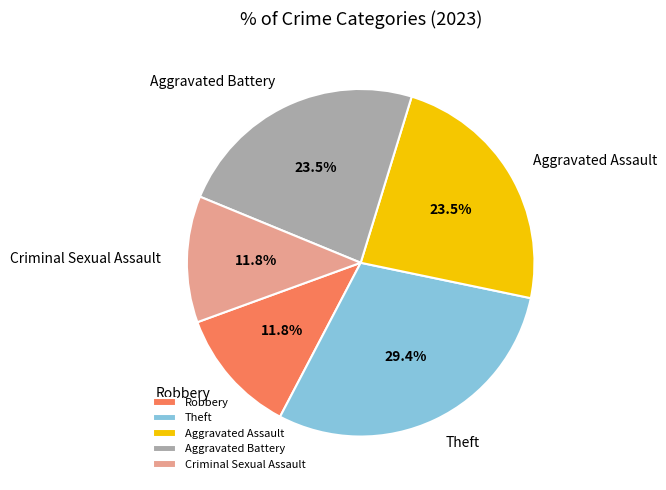

How many segments does this pie chart have?

5